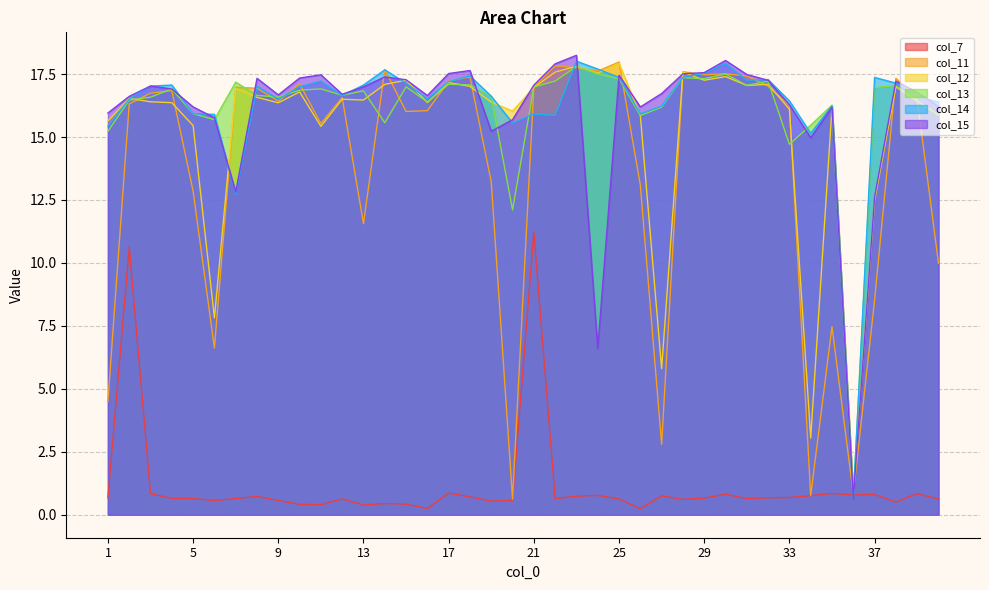

True or false: col_15 has a value of 15.0 at 34.

True